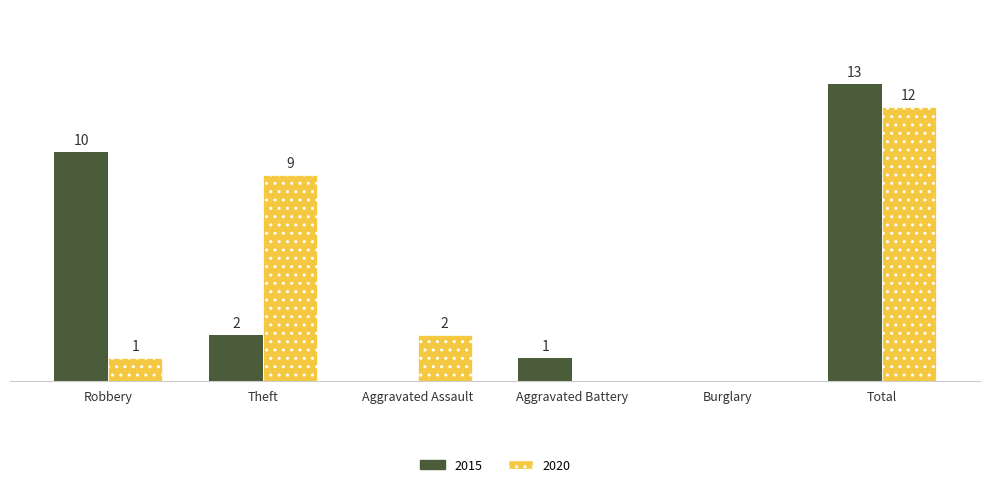

At which category is the sum across all series the highest?

Total